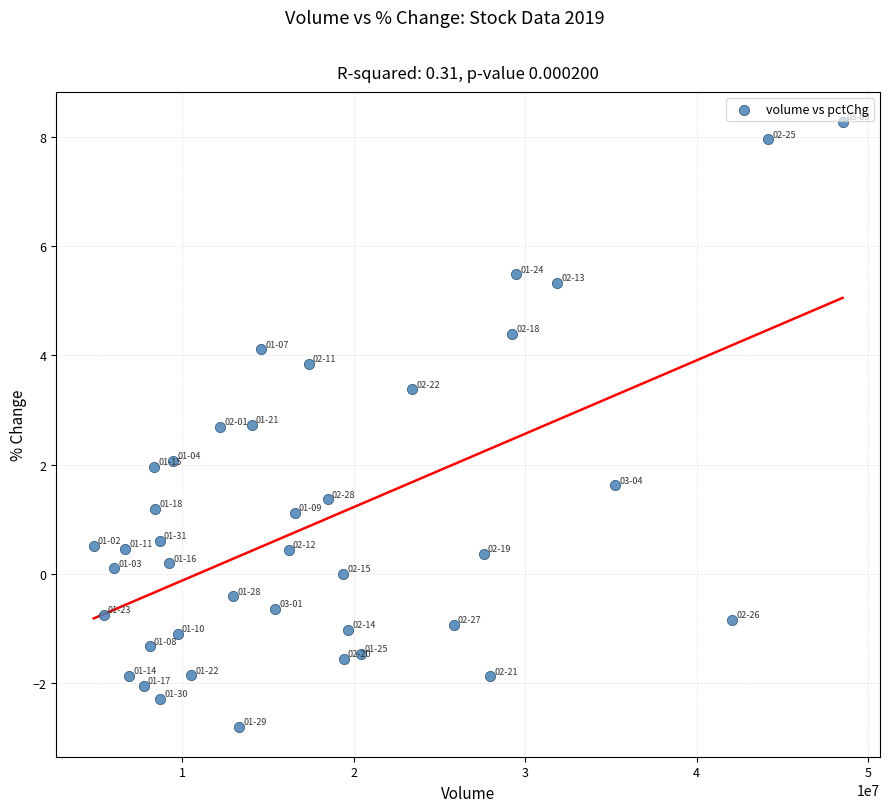

What is the range of Y values (max minus min)?

11.1